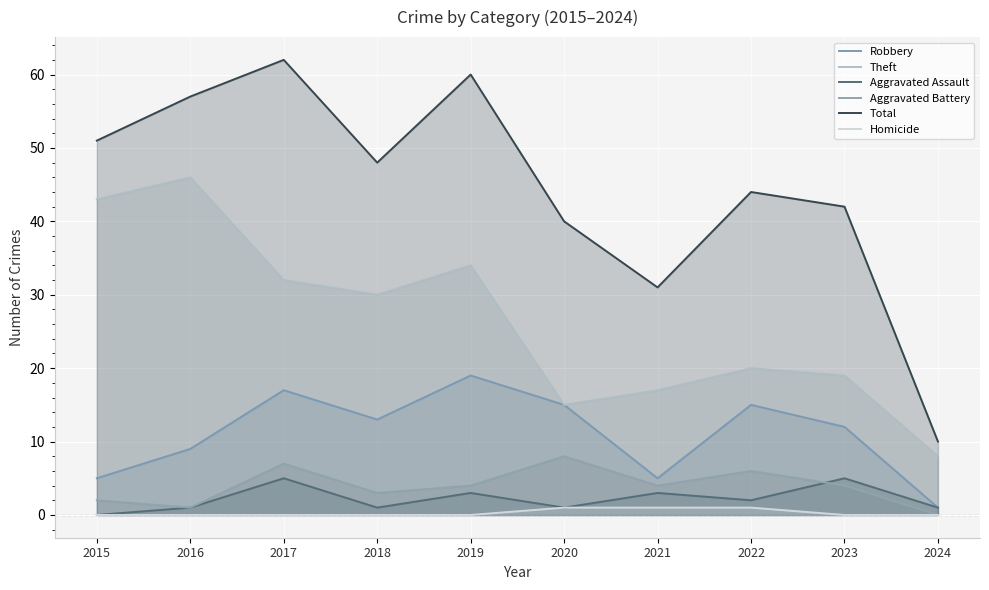

At 2020, list the series in order from smallest to largest.

Aggravated Assault, Homicide, Aggravated Battery, Robbery, Theft, Total